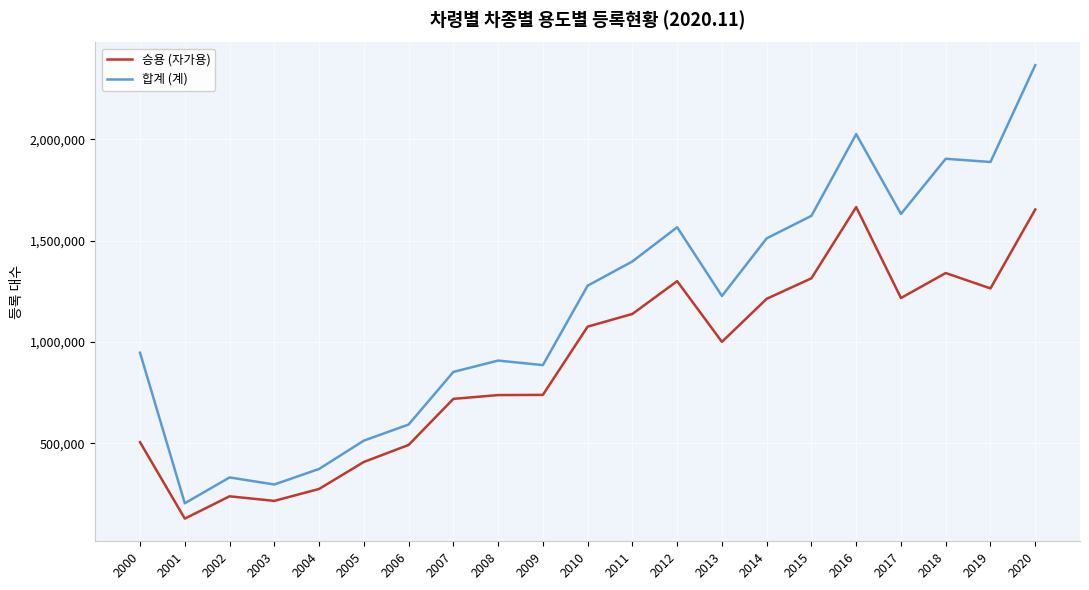

Which series has the widest spread of values?

합계 (계)